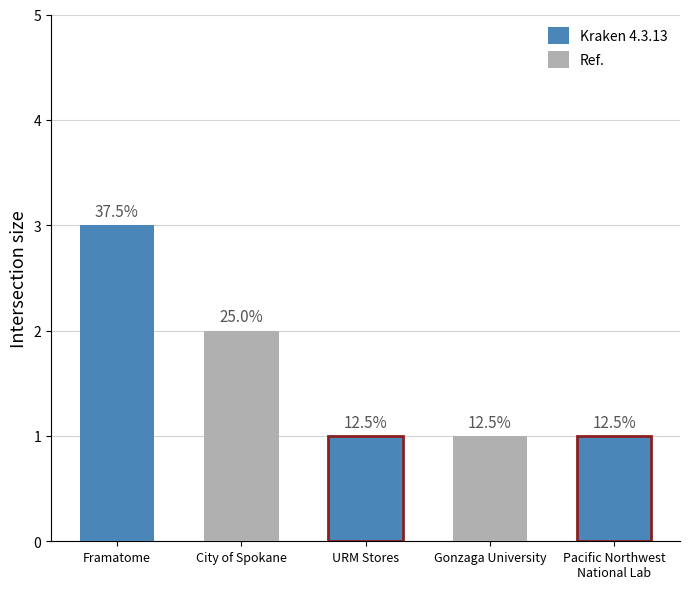

What is the difference between the maximum and minimum values?

2